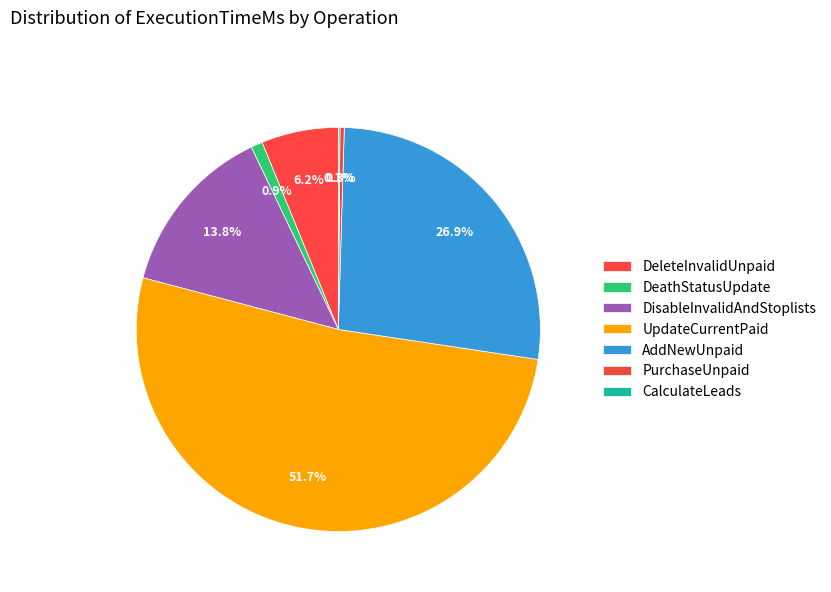

The DeleteInvalidUnpaid slice represents 12% of the pie. True or false?

False